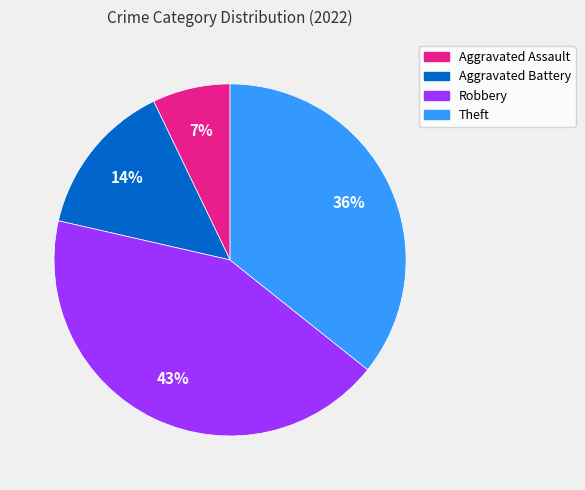

What is the smallest slice in the pie chart?

Aggravated Assault